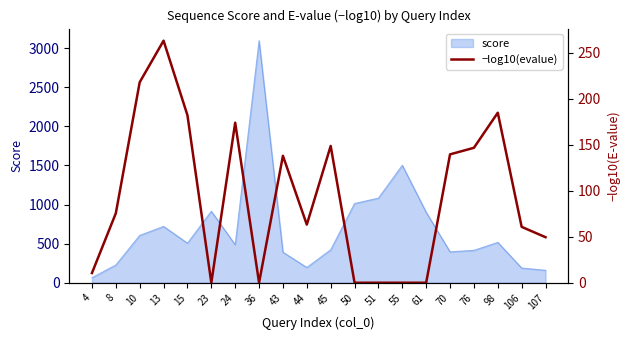

What is the difference between the values at 51 and 10?

217.8